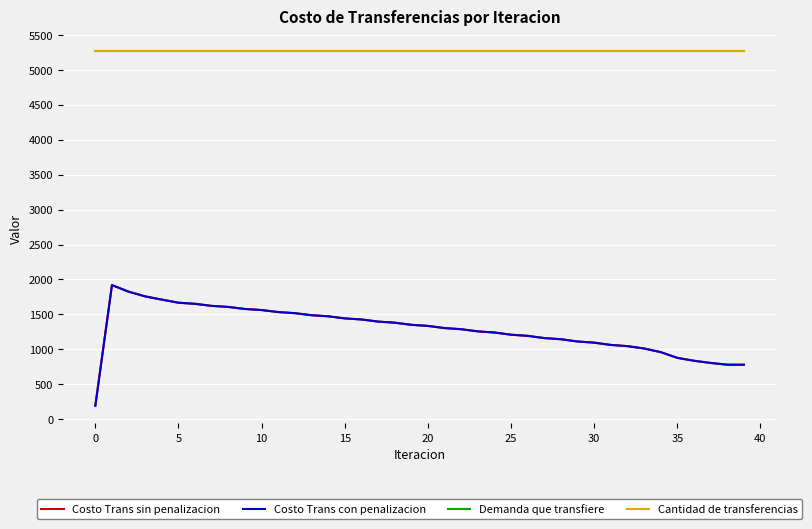

At how many categories does at least one series exceed 2481?

40